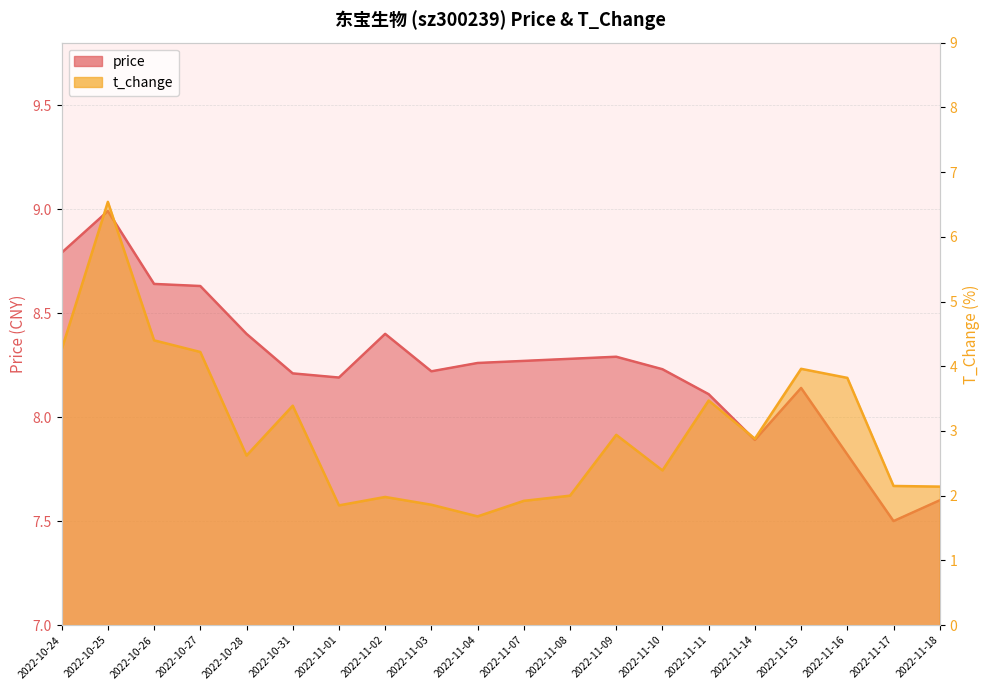

Reading right to left, transcribe all the data shown in this chart.

price: 7.6	7.5	7.8	8.1	7.9	8.1	8.2	8.3	8.3	8.3	8.3	8.2	8.4	8.2	8.2	8.4	8.6	8.6	9.0	8.8
t_change: 2.1	2.1	3.8	4.0	2.9	3.5	2.4	2.9	2.0	1.9	1.7	1.9	2.0	1.9	3.4	2.6	4.2	4.4	6.5	4.3